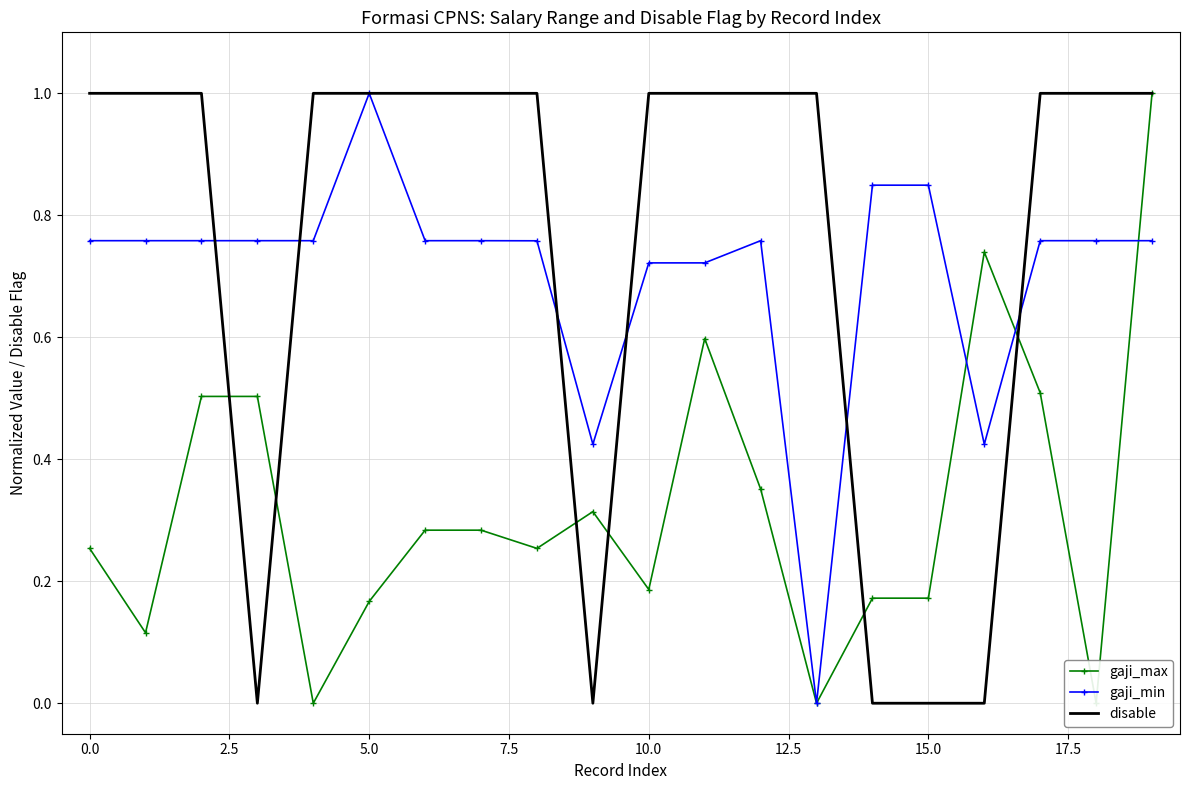

What is the average value of the gaji_max series?

0.3